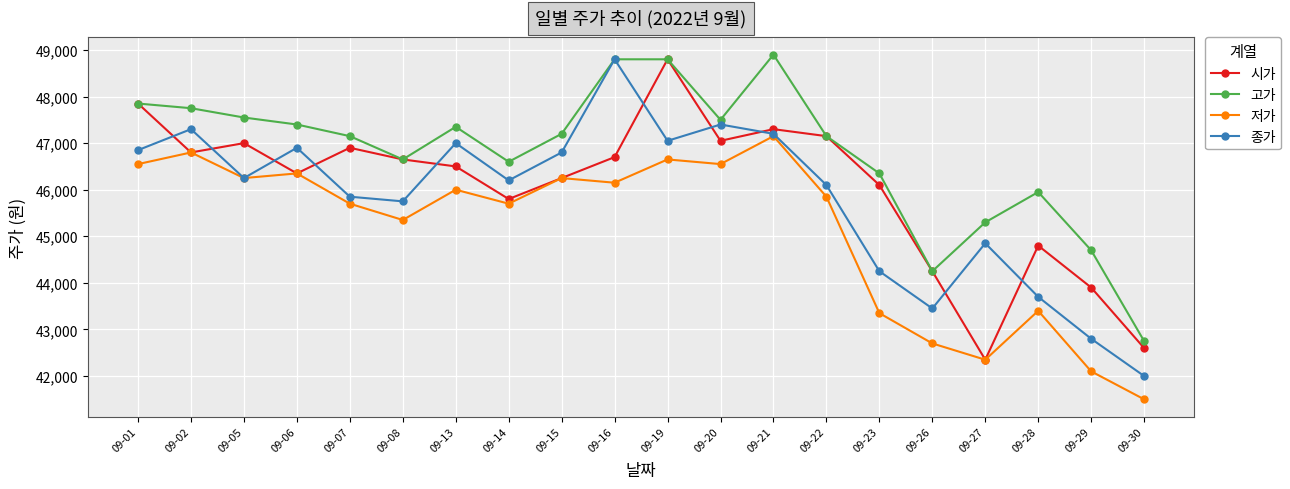

True or false: 시가 has more than 0 interior local peaks.

True